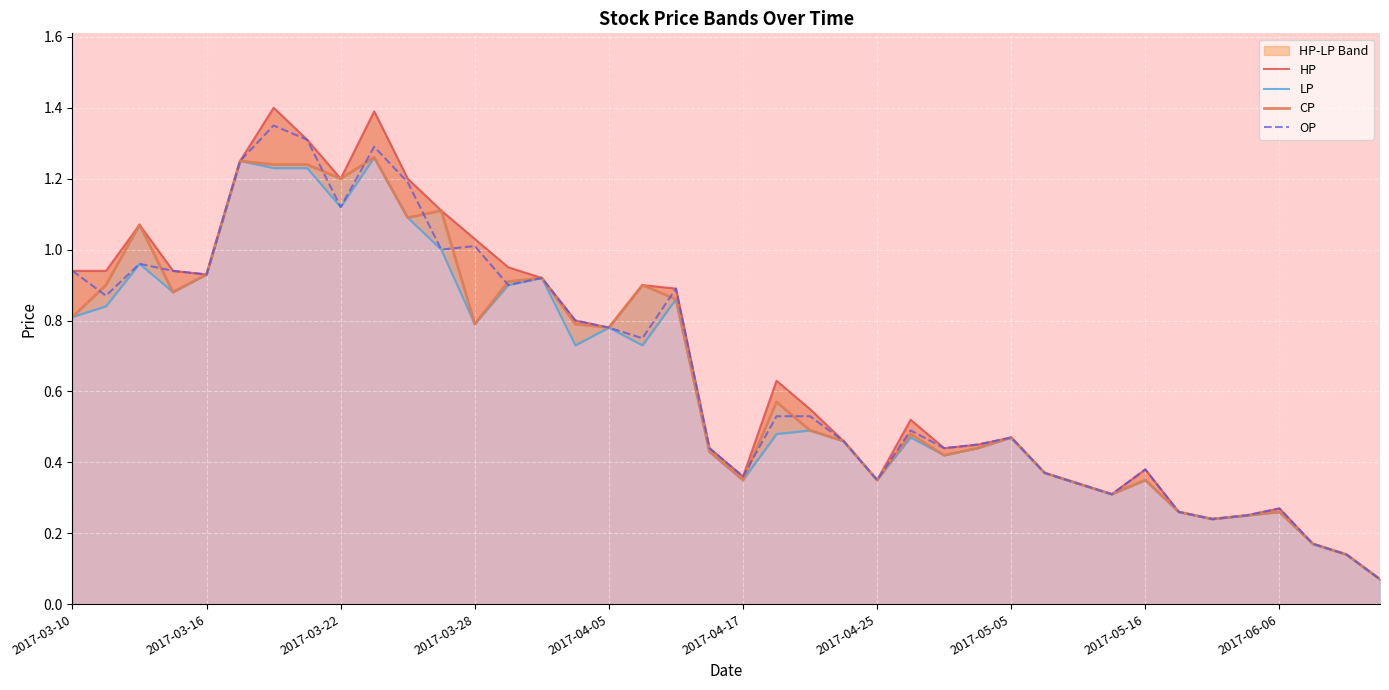

At how many categories does at least one series exceed 1?

9